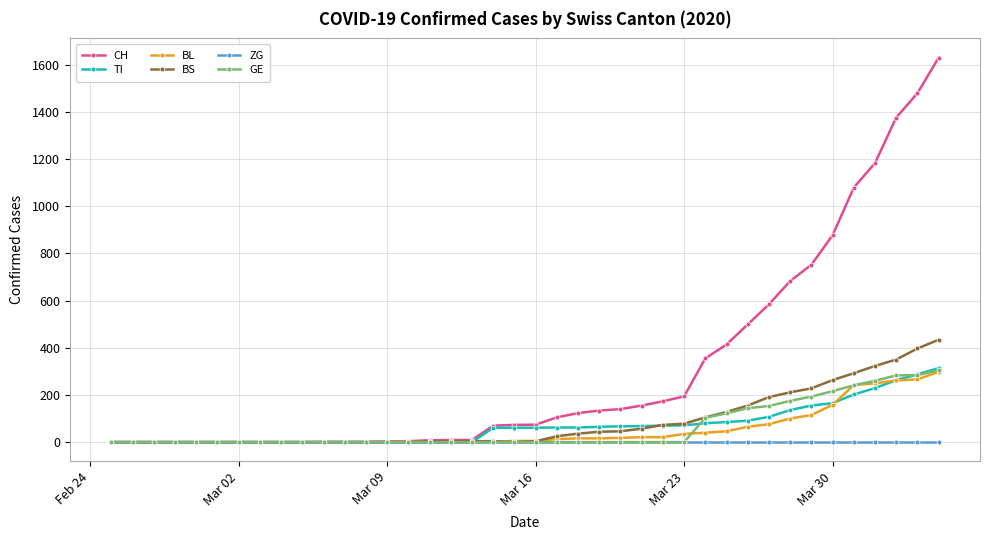

Which series has the largest total across all categories?

CH